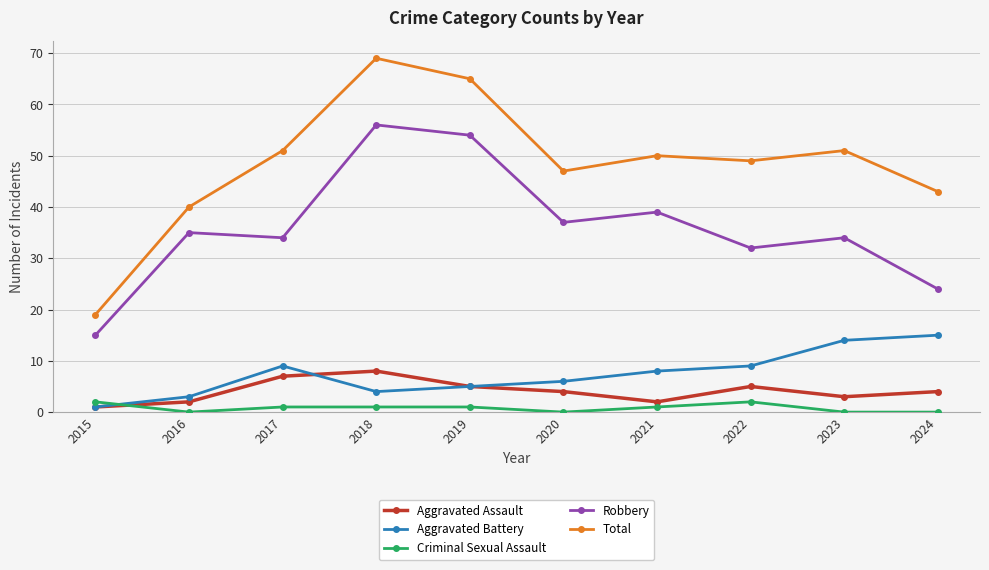

Is the value of Robbery at 2023 greater than the value of Aggravated Assault at 2018?

Yes